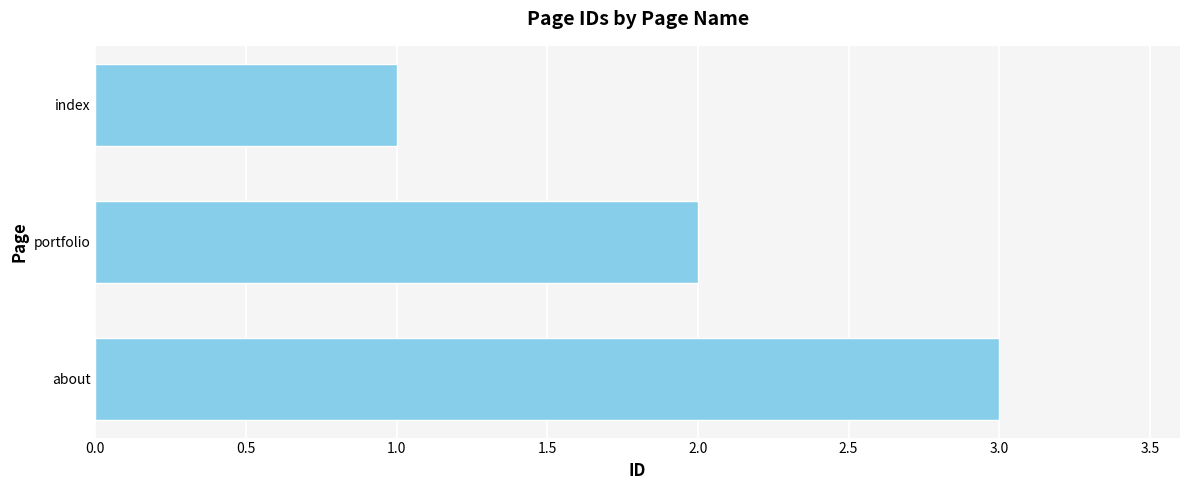

What is the difference between the maximum and minimum values?

2